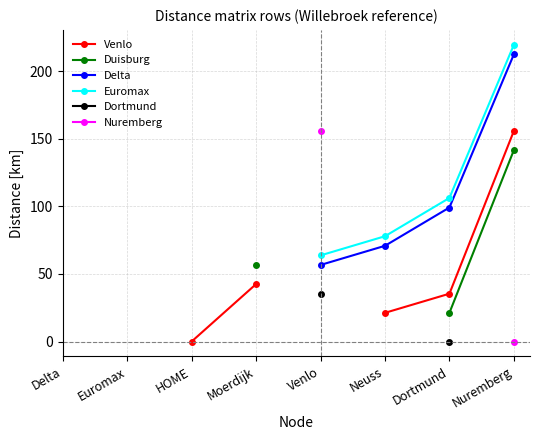

Is the value of Delta at Venlo greater than the value of Nuremberg at Dortmund?

No